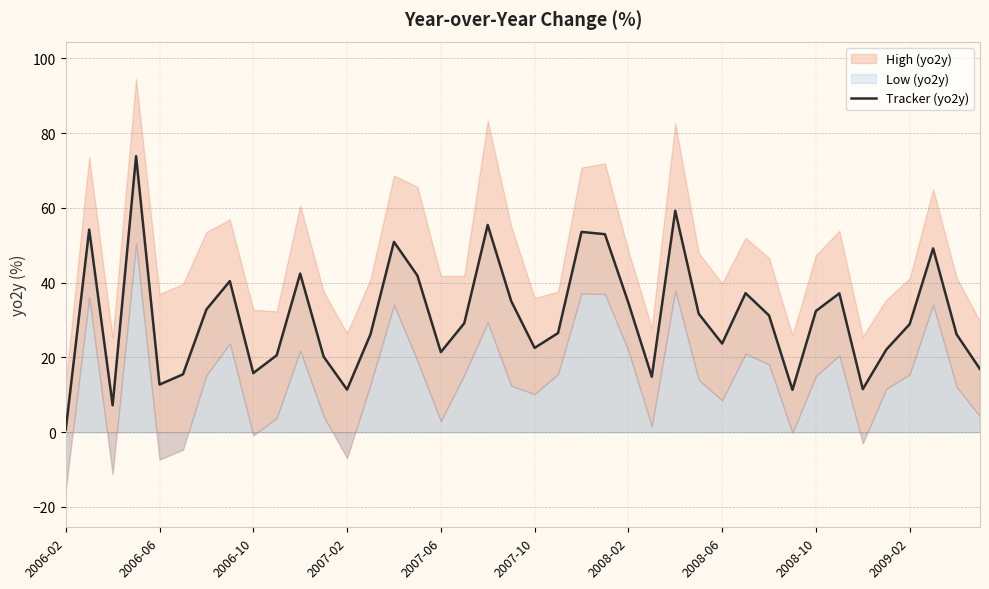

The value of Tracker (yo2y) at 2006-10 is 24.8. True or false?

False